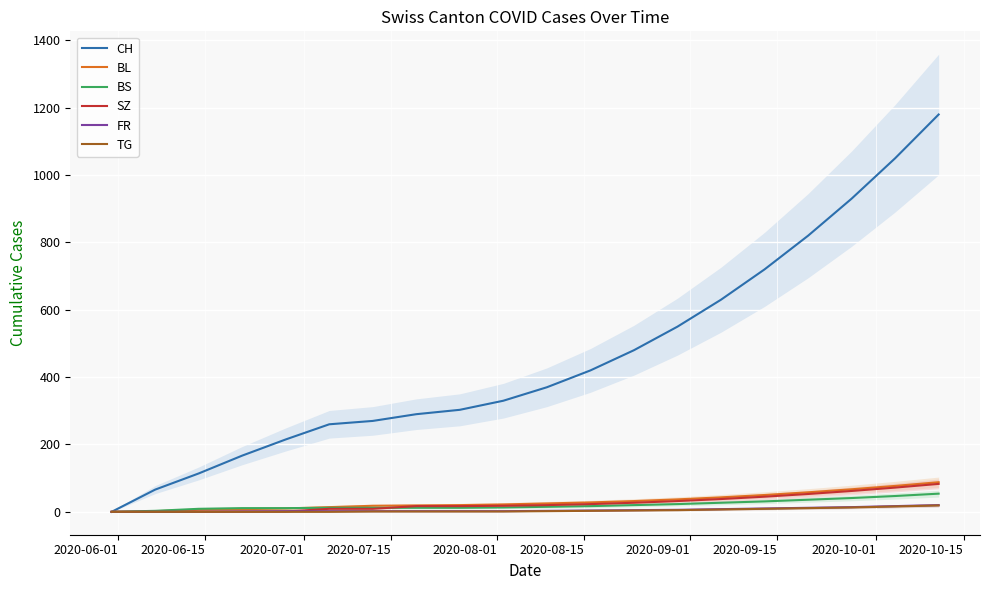

True or false: SZ and CH cross at least once.

False